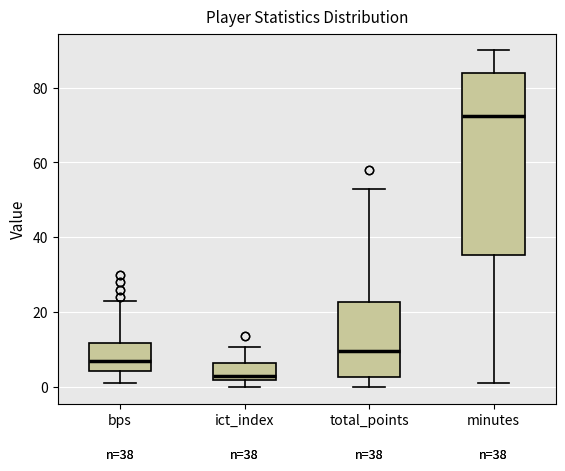

Which box's median line is the highest?

minutes